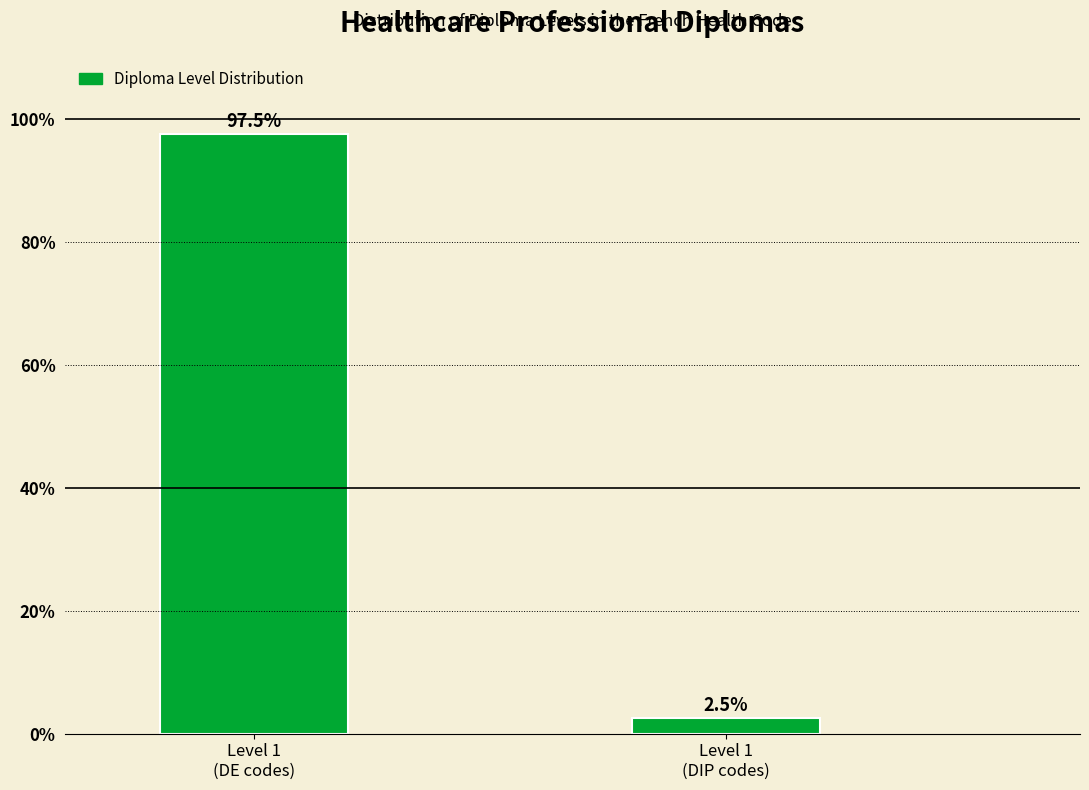

Reading left to right, transcribe all the data shown in this chart.

97.5	2.5